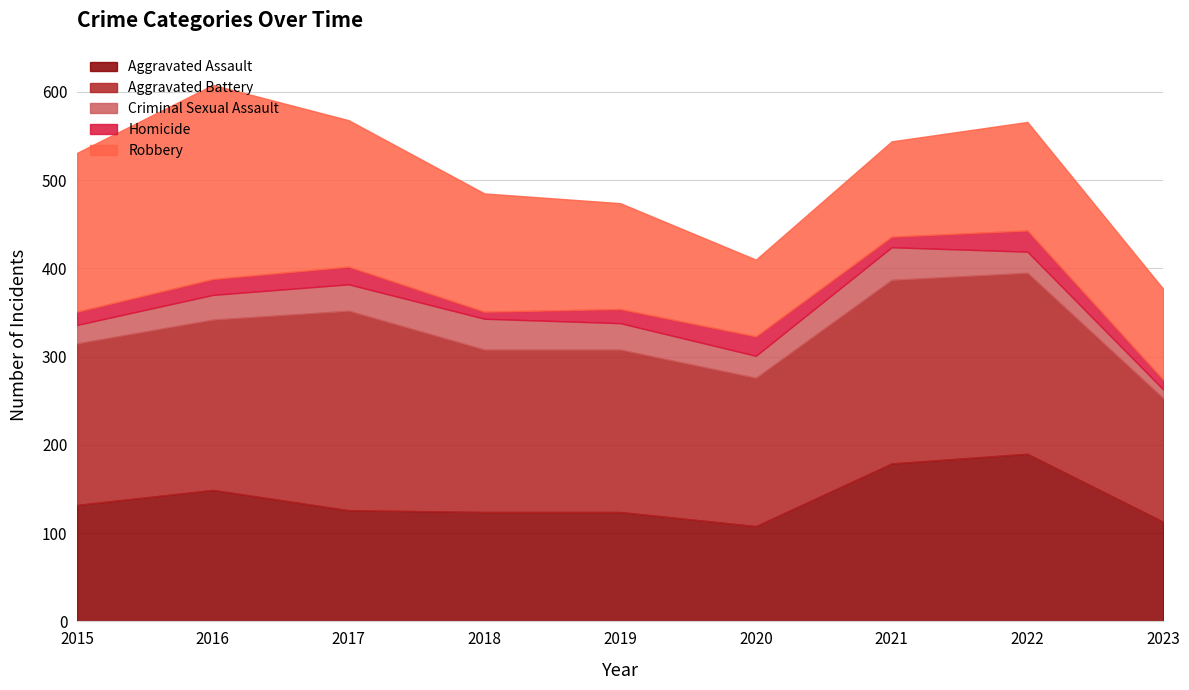

At 2023, list the series in order from largest to smallest.

Aggravated Battery, Aggravated Assault, Robbery, Homicide, Criminal Sexual Assault